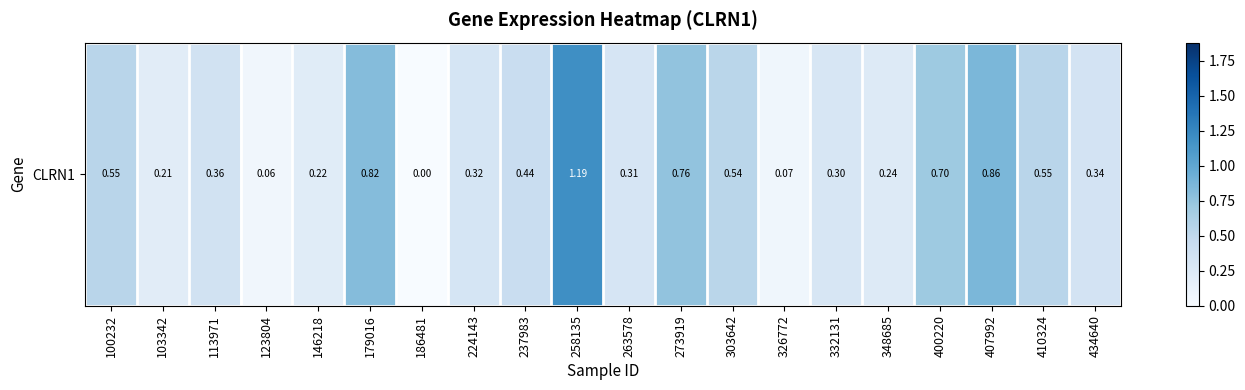

Rank the categories by value from lowest to highest.

186481, 123804, 326772, 103342, 146218, 348685, 332131, 263578, 224143, 434640, 113971, 237983, 303642, 100232, 410324, 400220, 273919, 179016, 407992, 258135